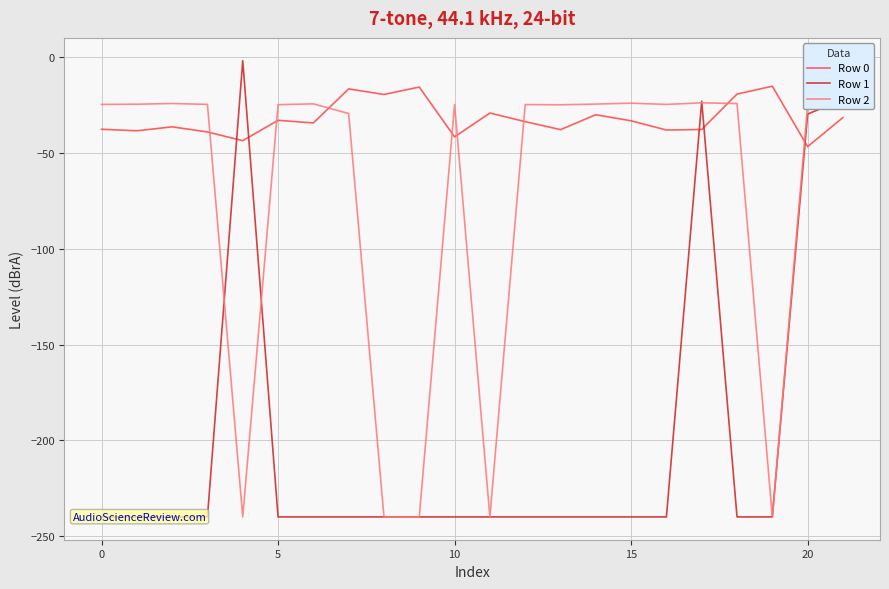

The Row 0 series shows -10.7 at 20. True or false?

False